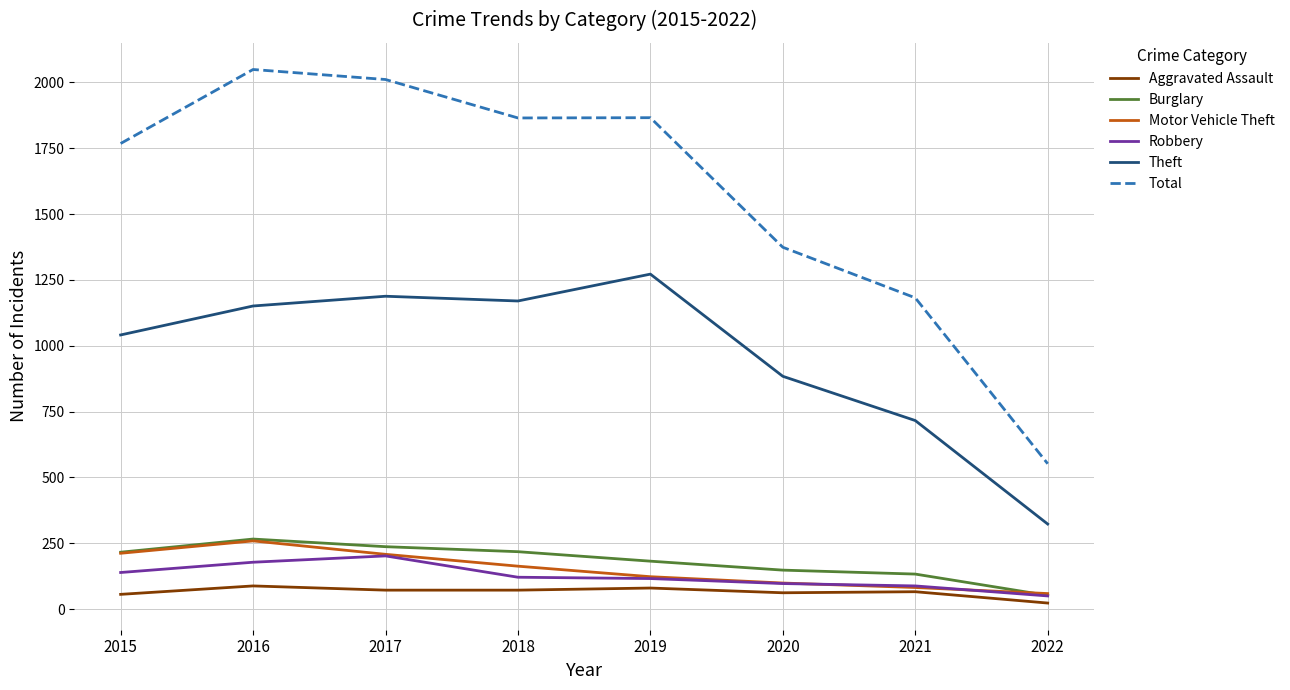

What is the difference between the maximum and minimum values in the Total series?

1497